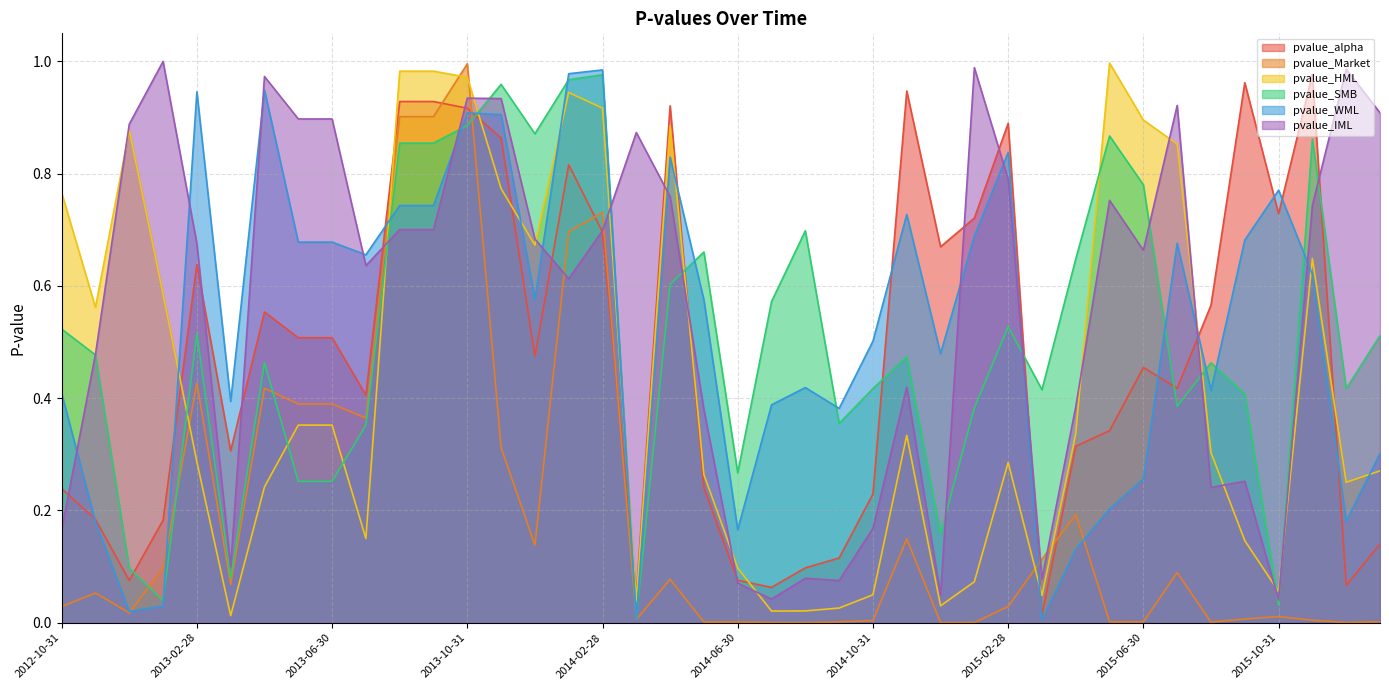

After their last crossing, which series has the higher values: pvalue_SMB or pvalue_Market?

pvalue_SMB